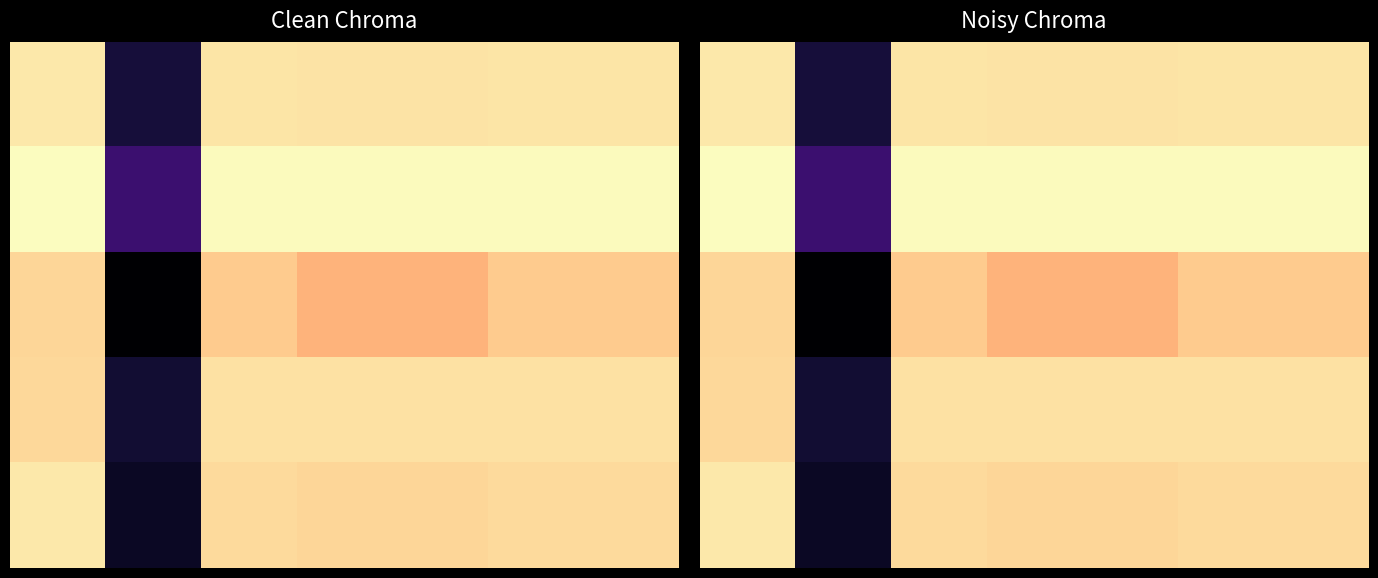

Which has a higher value, 2 or 6?

2